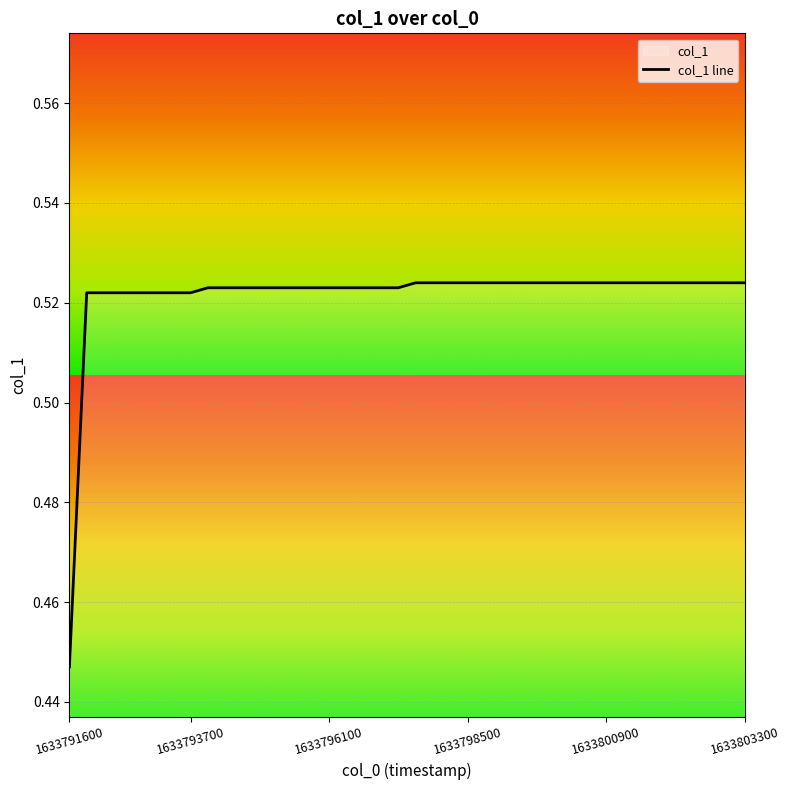

How many lines are shown in the chart?

1